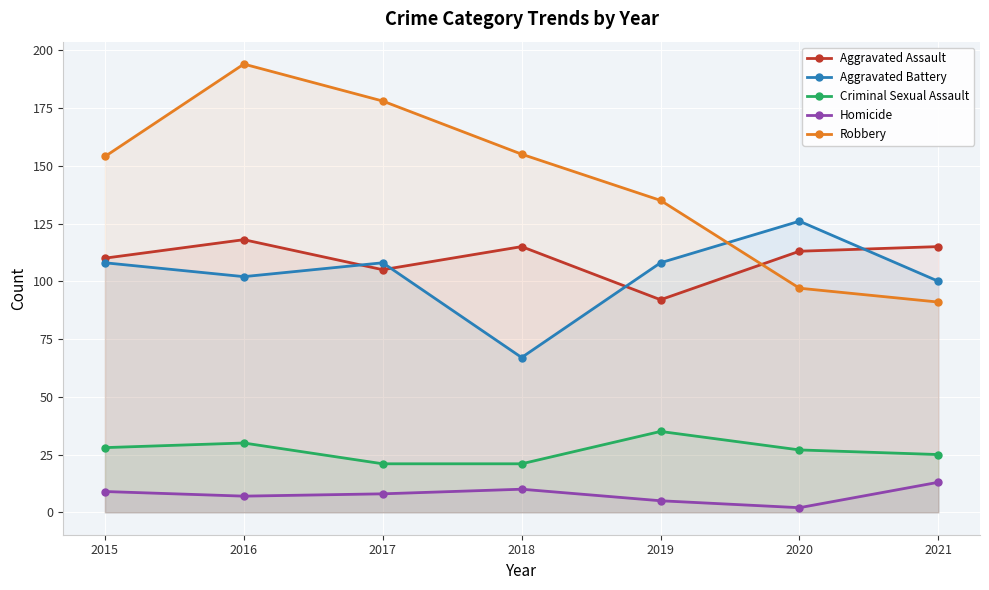

At which category does Homicide reach its first local valley?

2016